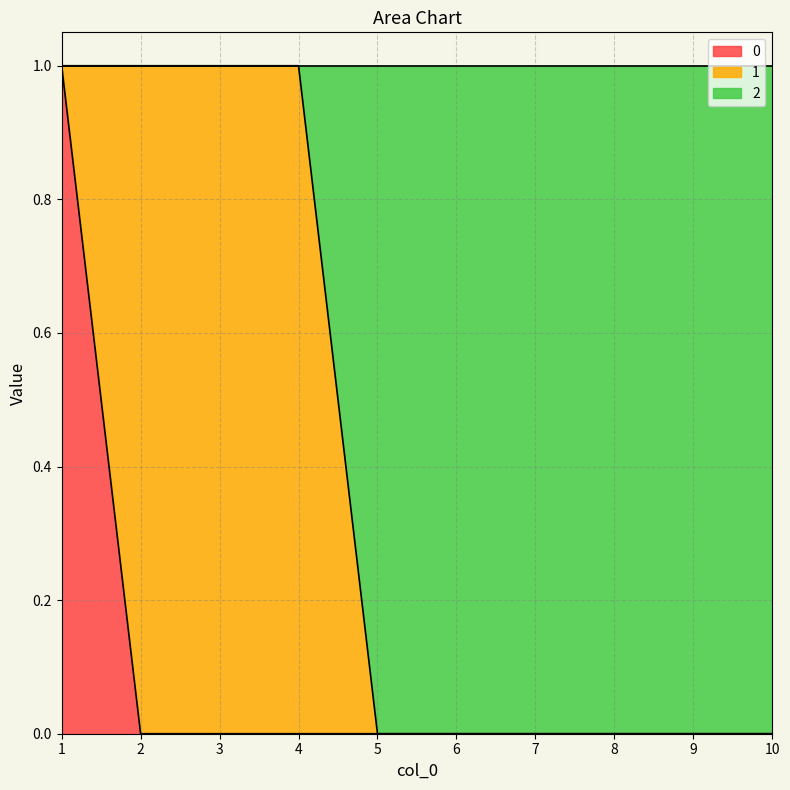

Count the number of categories in the chart.

10